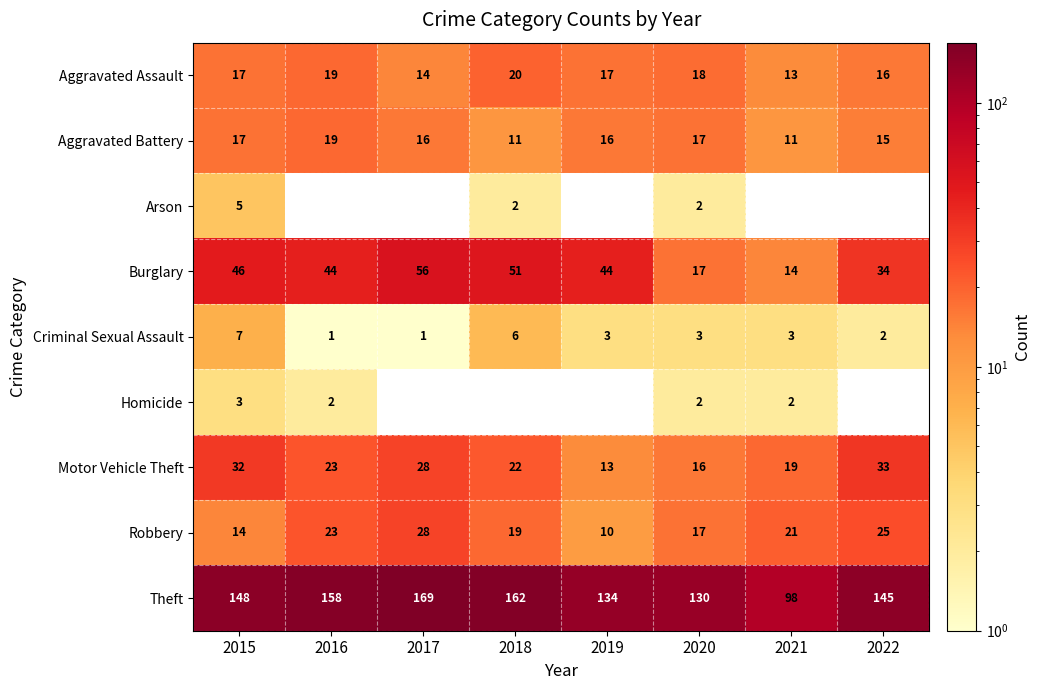

How many data points in Aggravated Assault are less than 17?

3